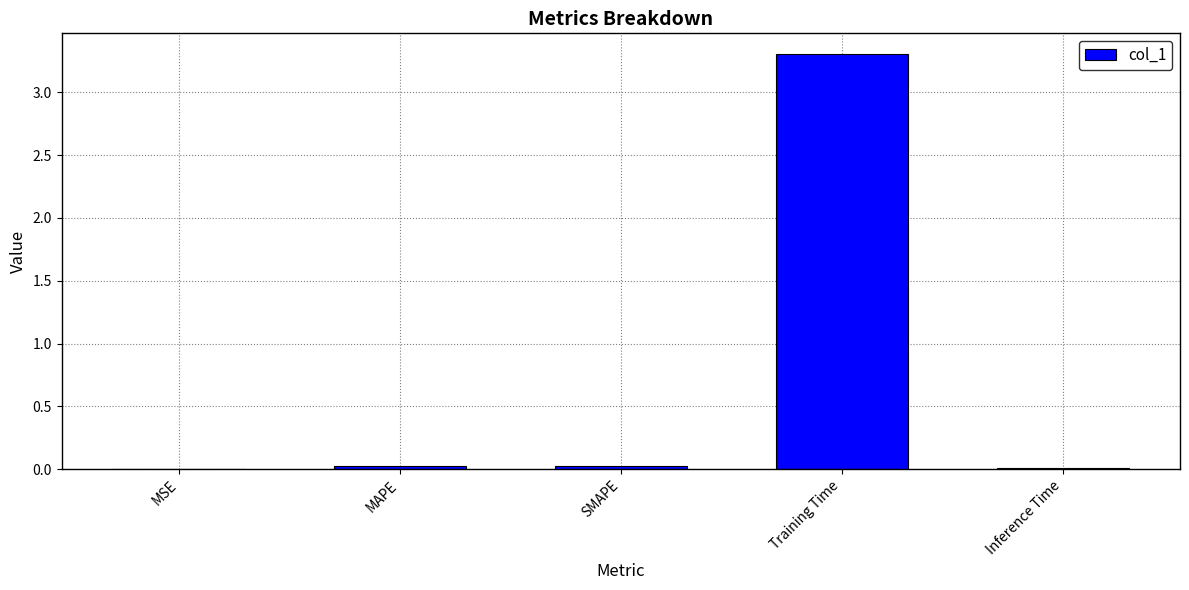

What is the sum of all values?

3.4